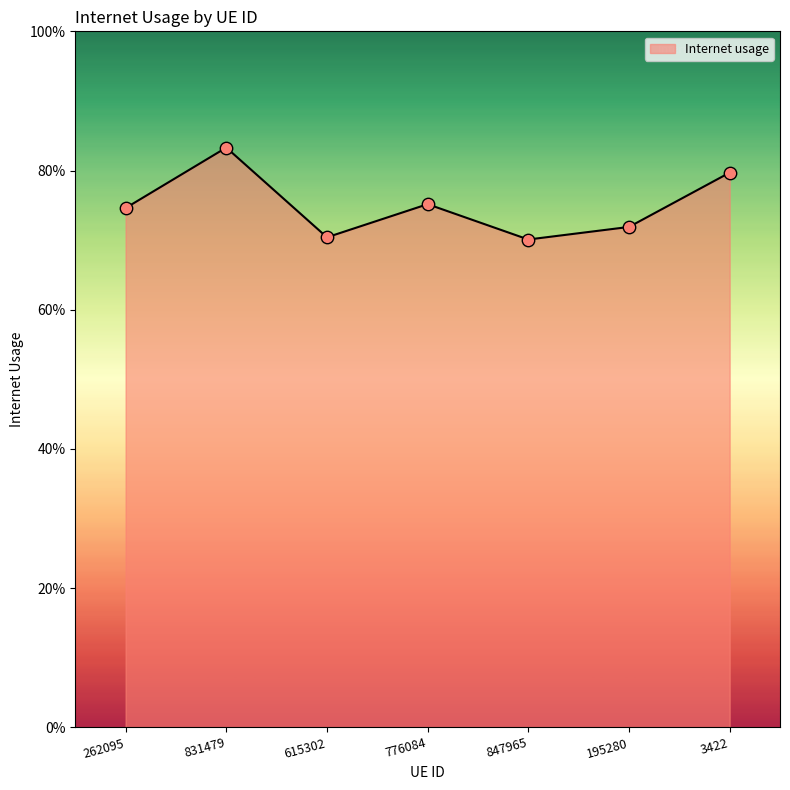

Between 3422 and 195280, which is larger?

3422